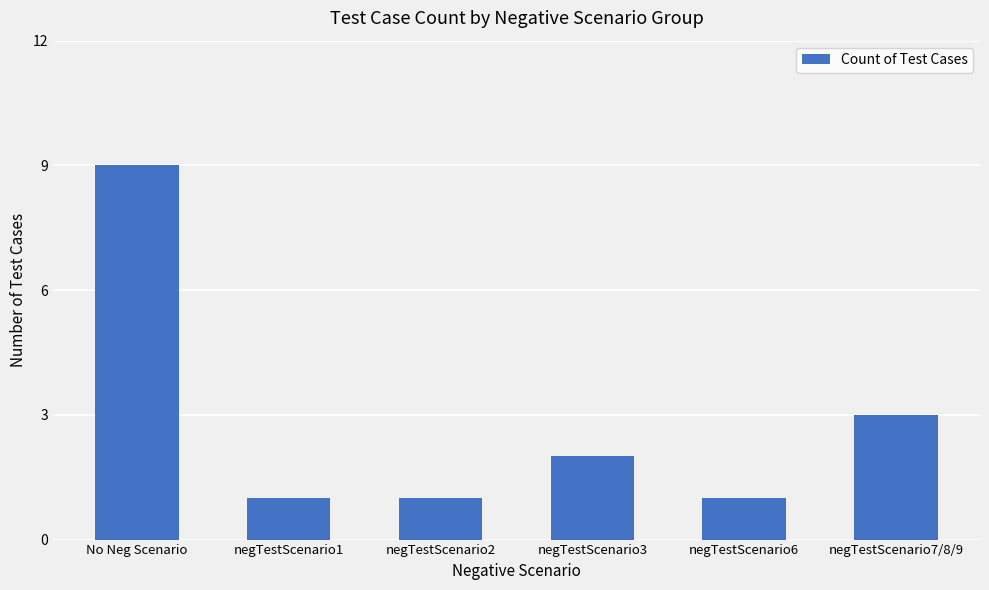

Is it true that the value at negTestScenario6 is 2?

False